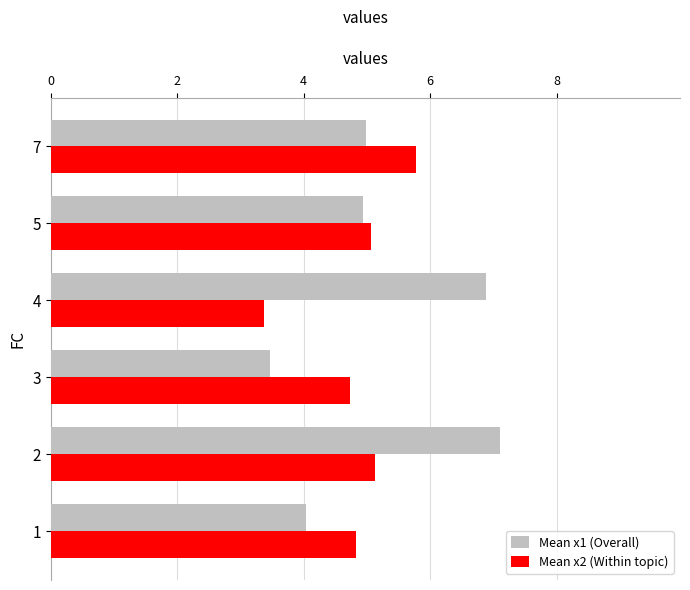

What is the spread (max minus min) of values at 1?

0.8